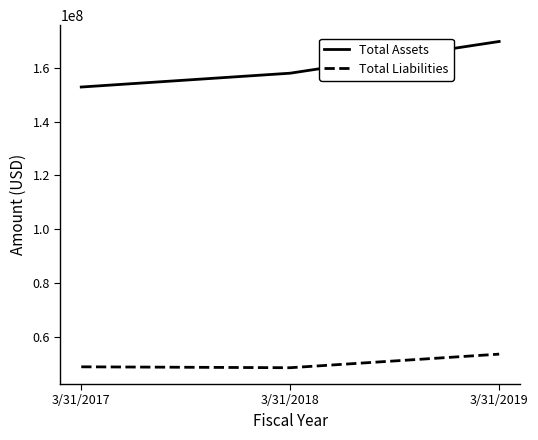

How many Total Assets values are between 152806000 and 169717000?

3